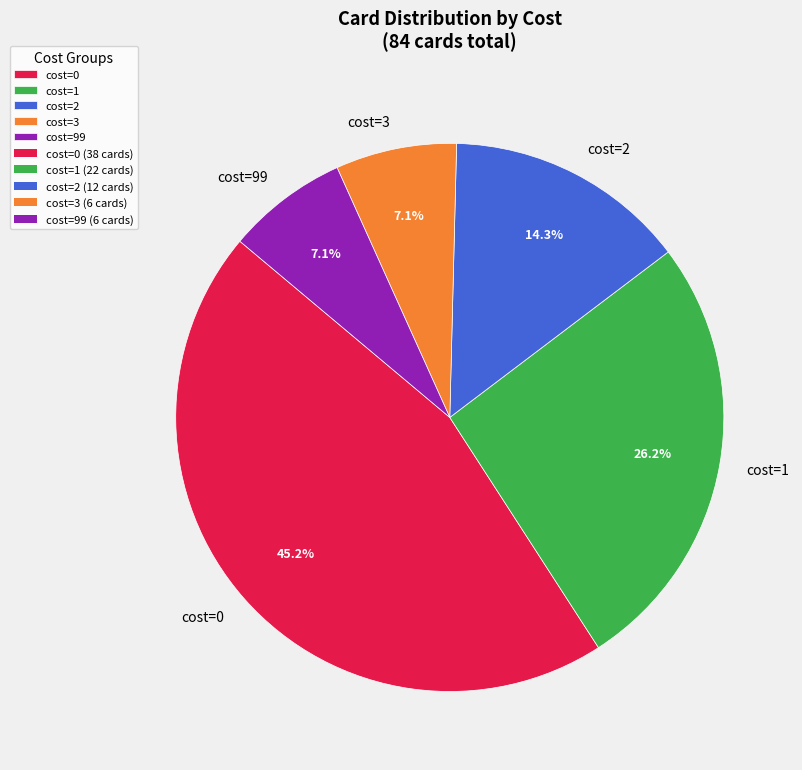

Does cost=3 account for over 50% of the chart?

No